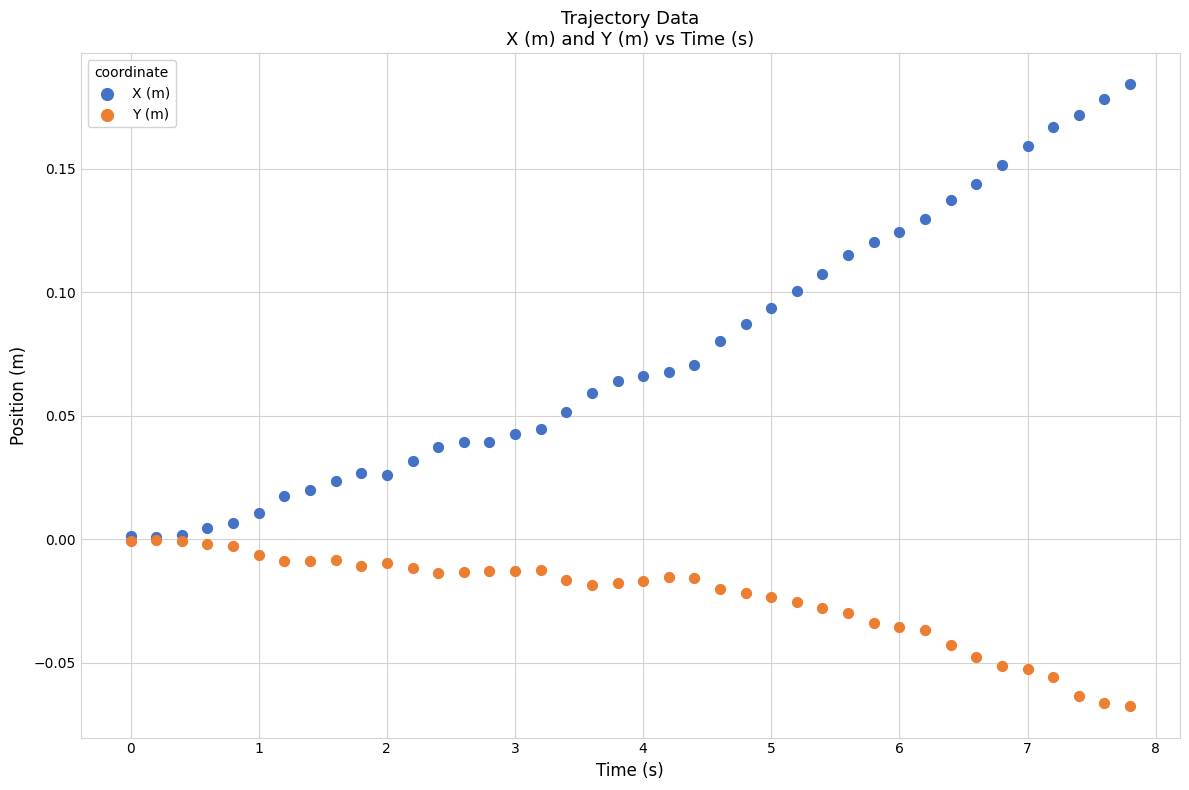

Which series reaches the minimum Y coordinate?

Y (m)